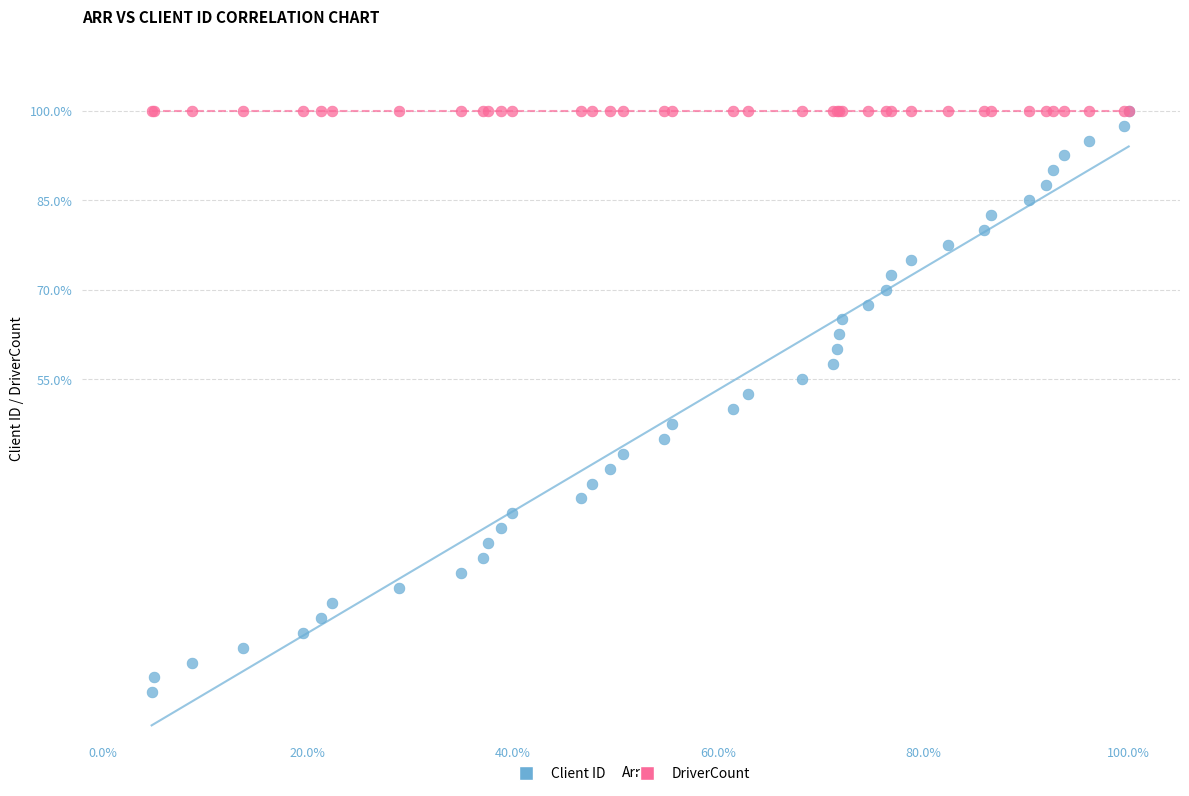

What are all the series names shown in the legend?

Client ID, DriverCount